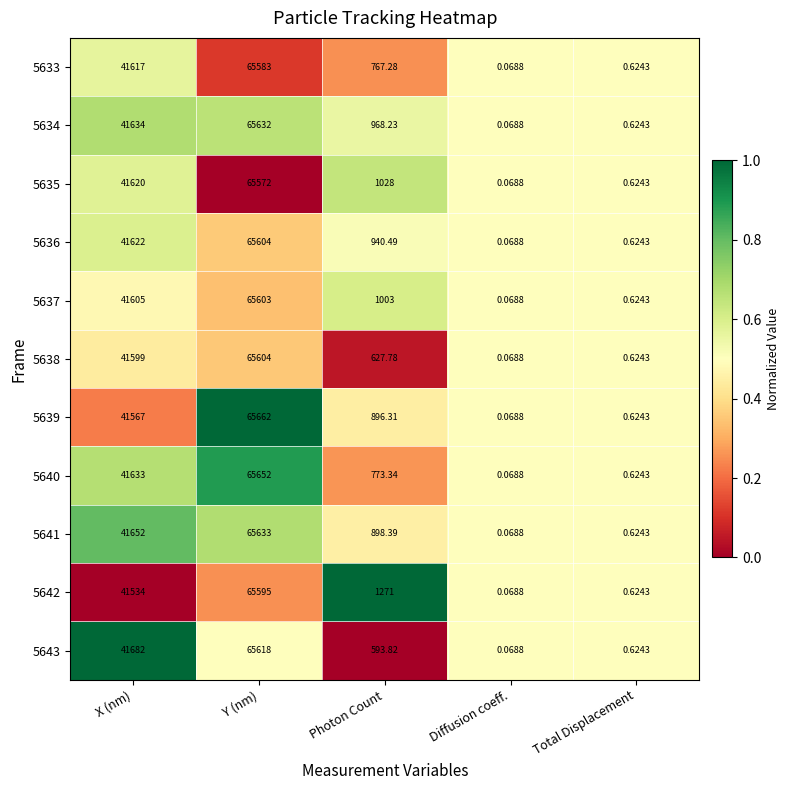

At which label does 5634 first exceed 968?

X (nm)